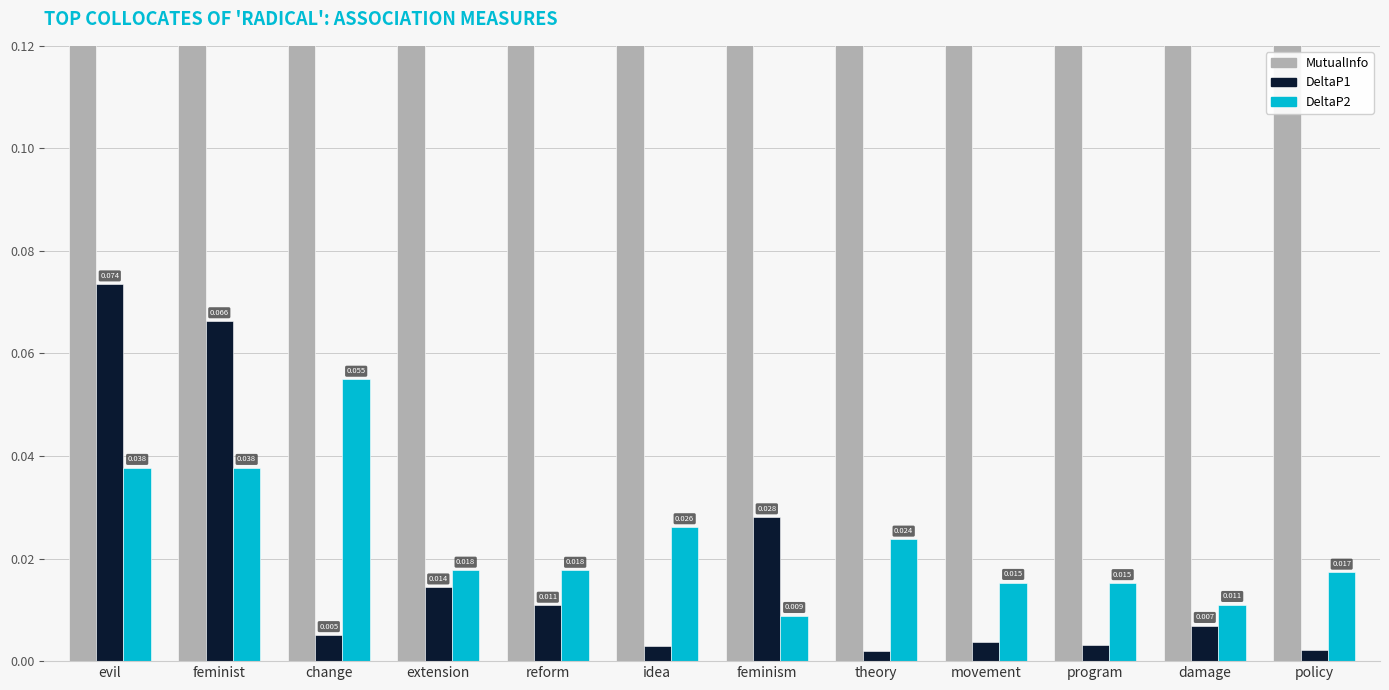

Reading left to right, transcribe all the data shown in this chart.

MutualInfo: 3.8	3.8	2.7	2.2	2.1	1.9	1.6	1.6	1.5	1.5	1.5	1.4
DeltaP1: 0.1	0.1	0.0	0.0	0.0	0.0	0.0	0.0	0.0	0.0	0.0	0.0
DeltaP2: 0.0	0.0	0.1	0.0	0.0	0.0	0.0	0.0	0.0	0.0	0.0	0.0